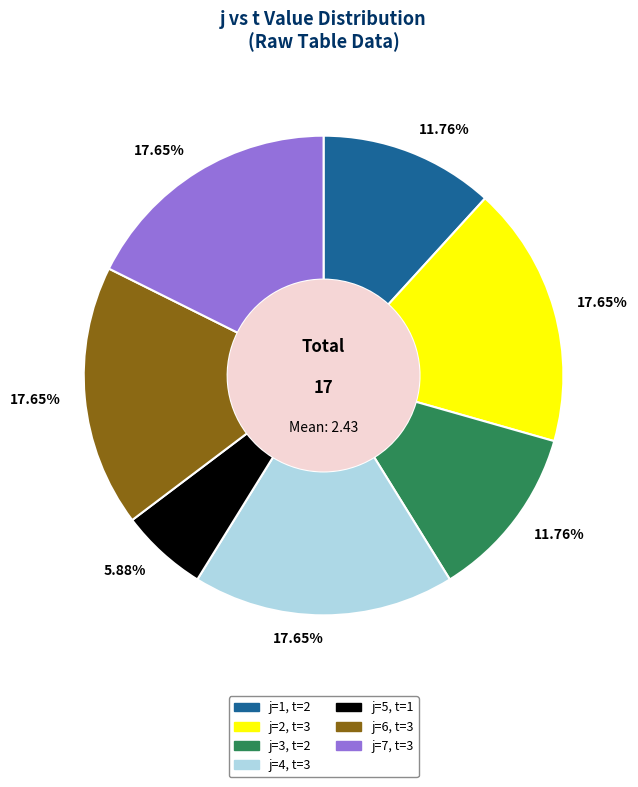

Does any single category account for the majority?

No